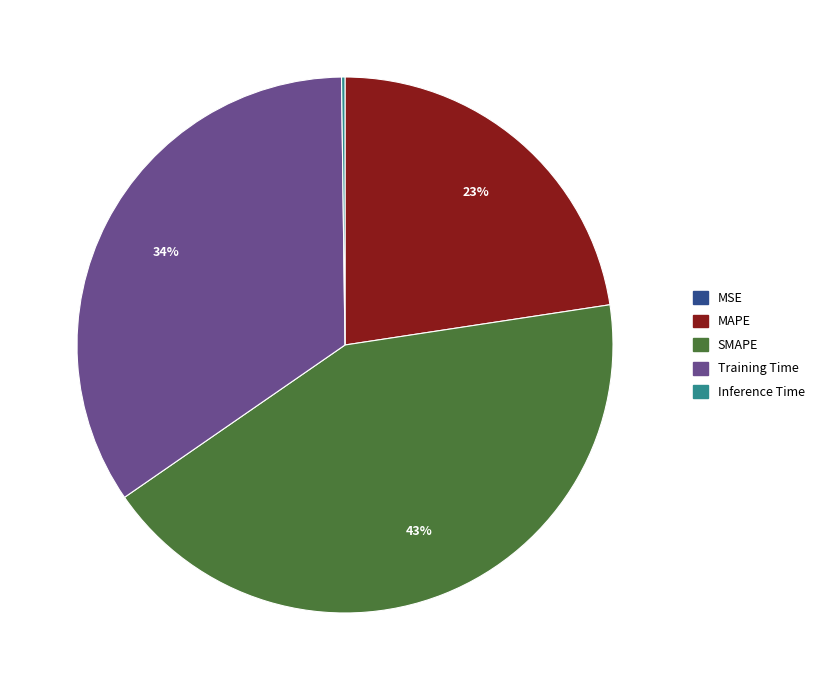

To the nearest percent, what portion does SMAPE represent?

43%